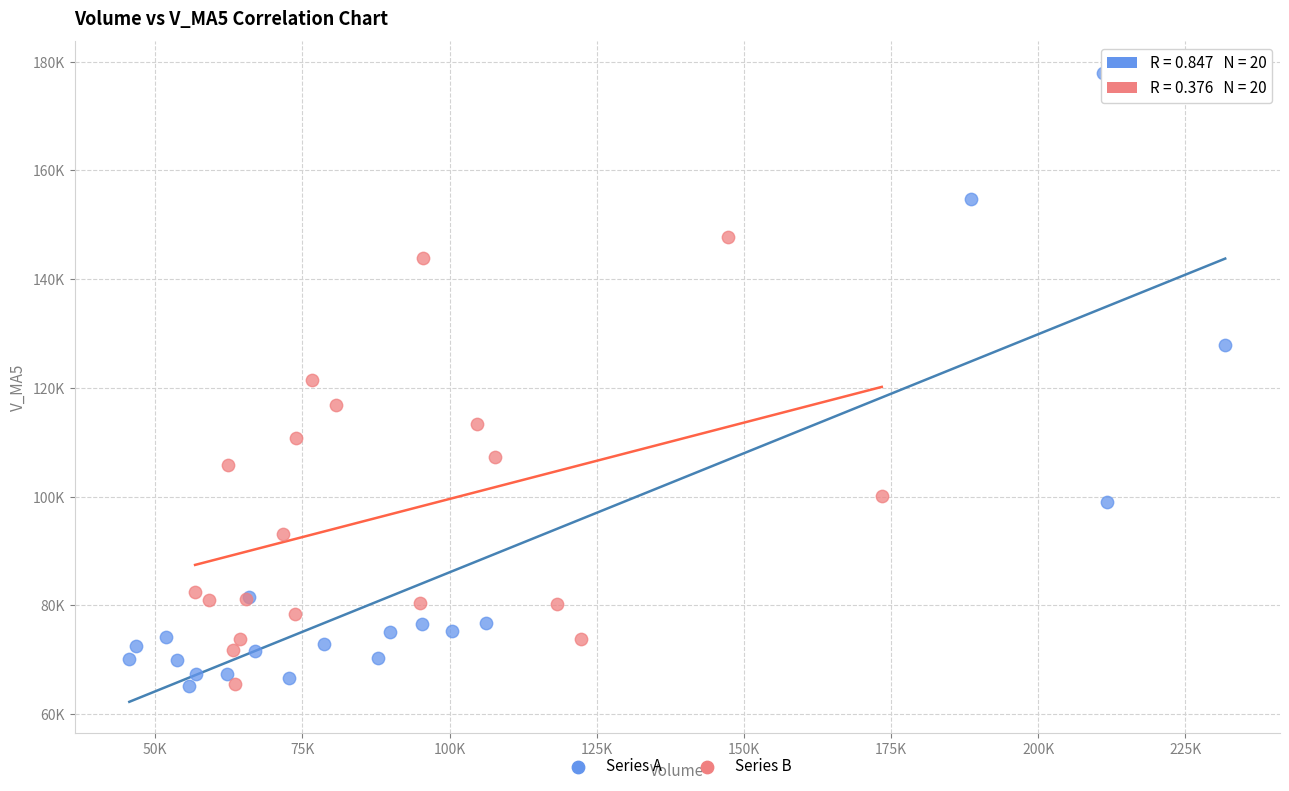

What are all the series names shown in the legend?

Series A, Series B